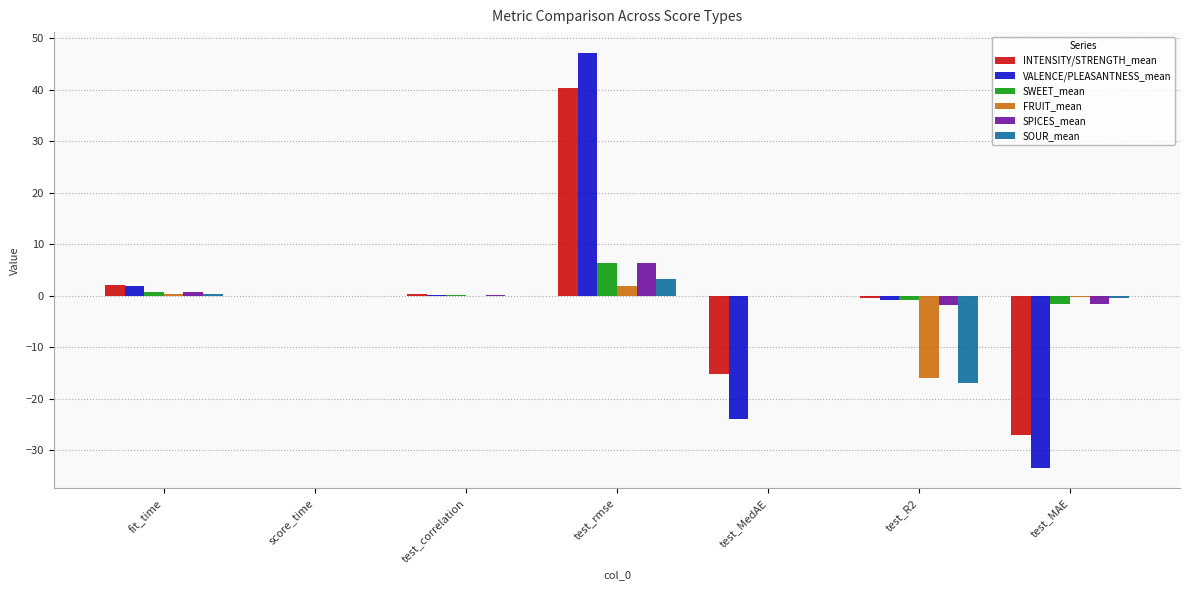

Which category has the highest value across all series?

test_rmse